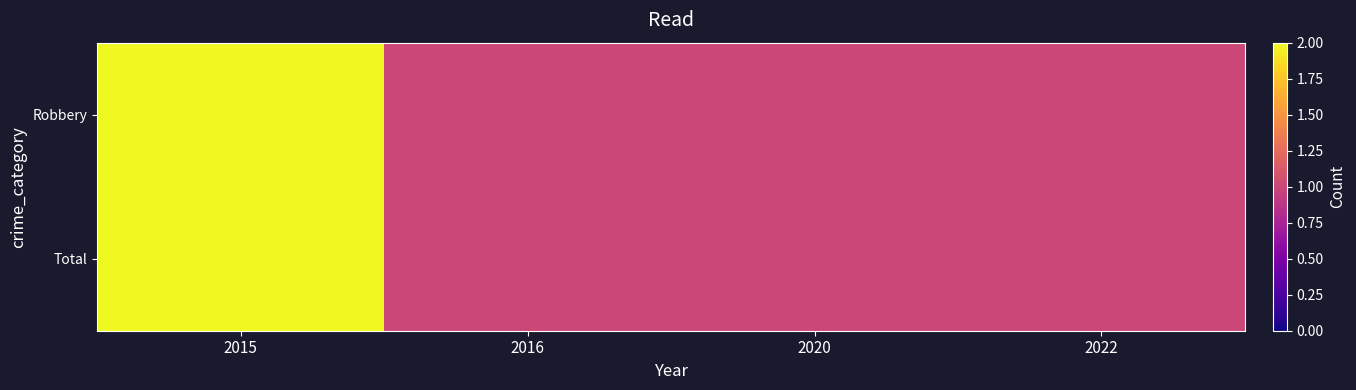

Which category has the lowest value across all series?

2016